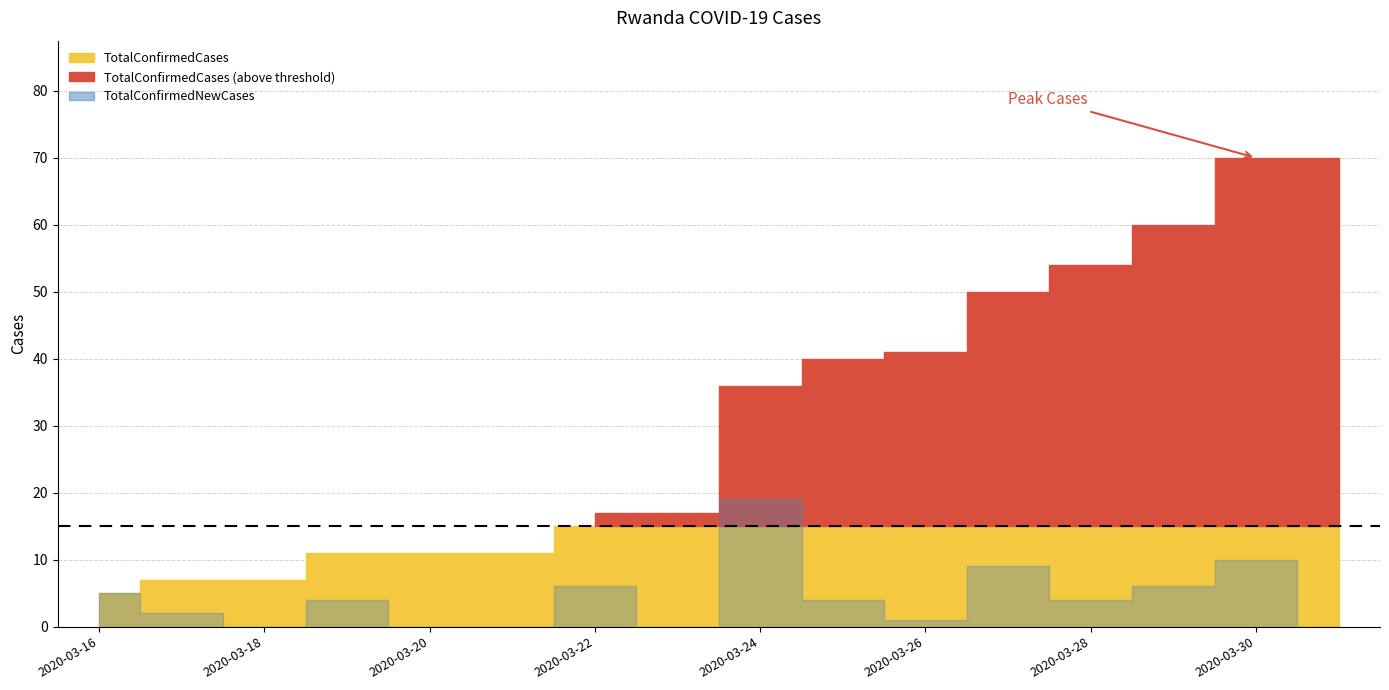

Which series changed the most between 2020-03-16 and 2020-03-29?

TotalConfirmedCases